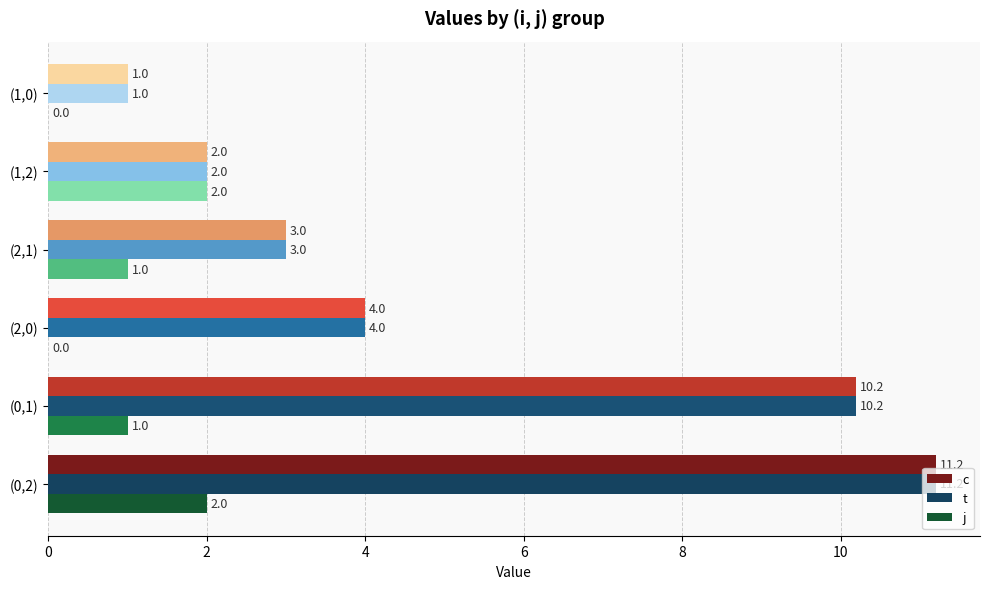

Is the value of j at (0,1) greater than the value of c at (2,1)?

No